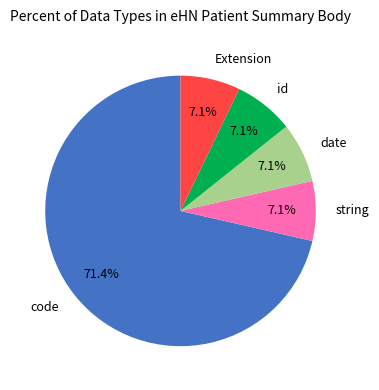

Is it true that id is 14% of the pie?

False